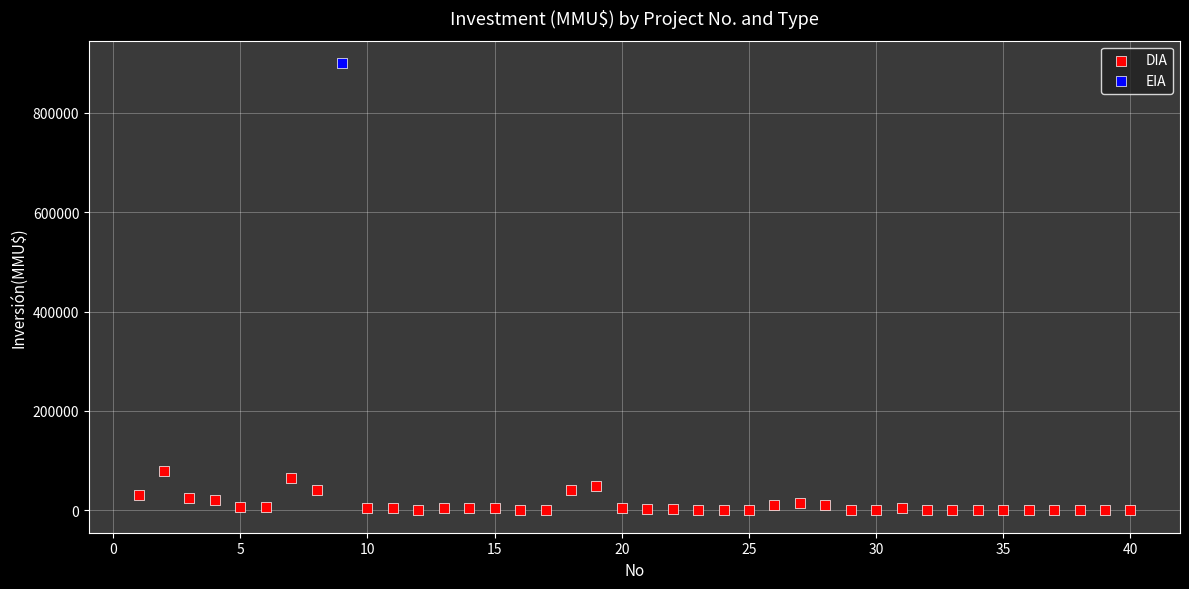

What are all the series names shown in the legend?

DIA, EIA